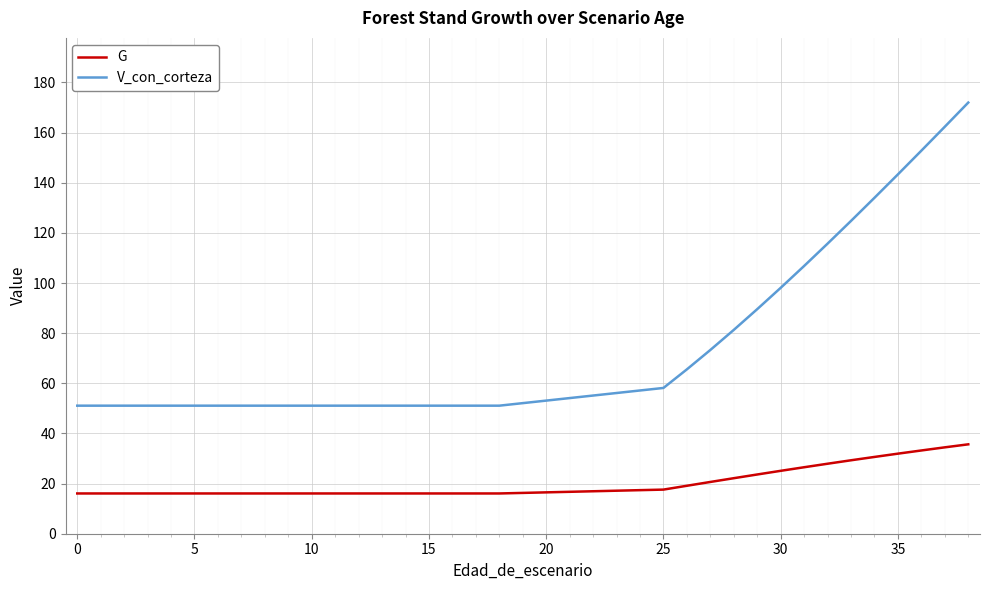

True or false: V_con_corteza and G intersect in this chart.

False